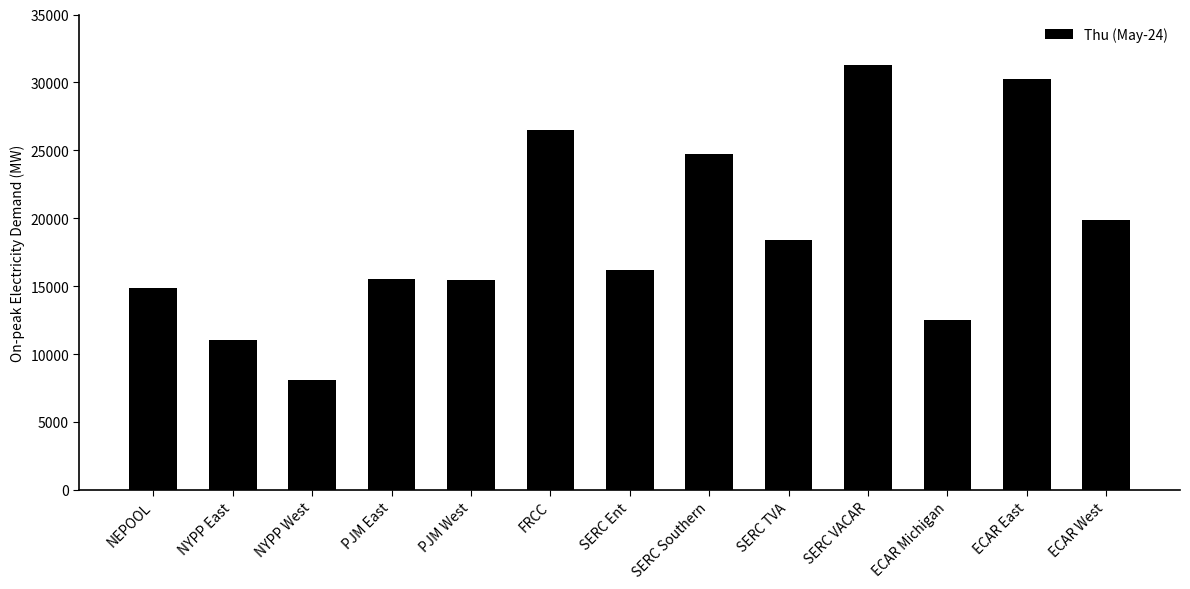

How many data points are less than 16155?

6